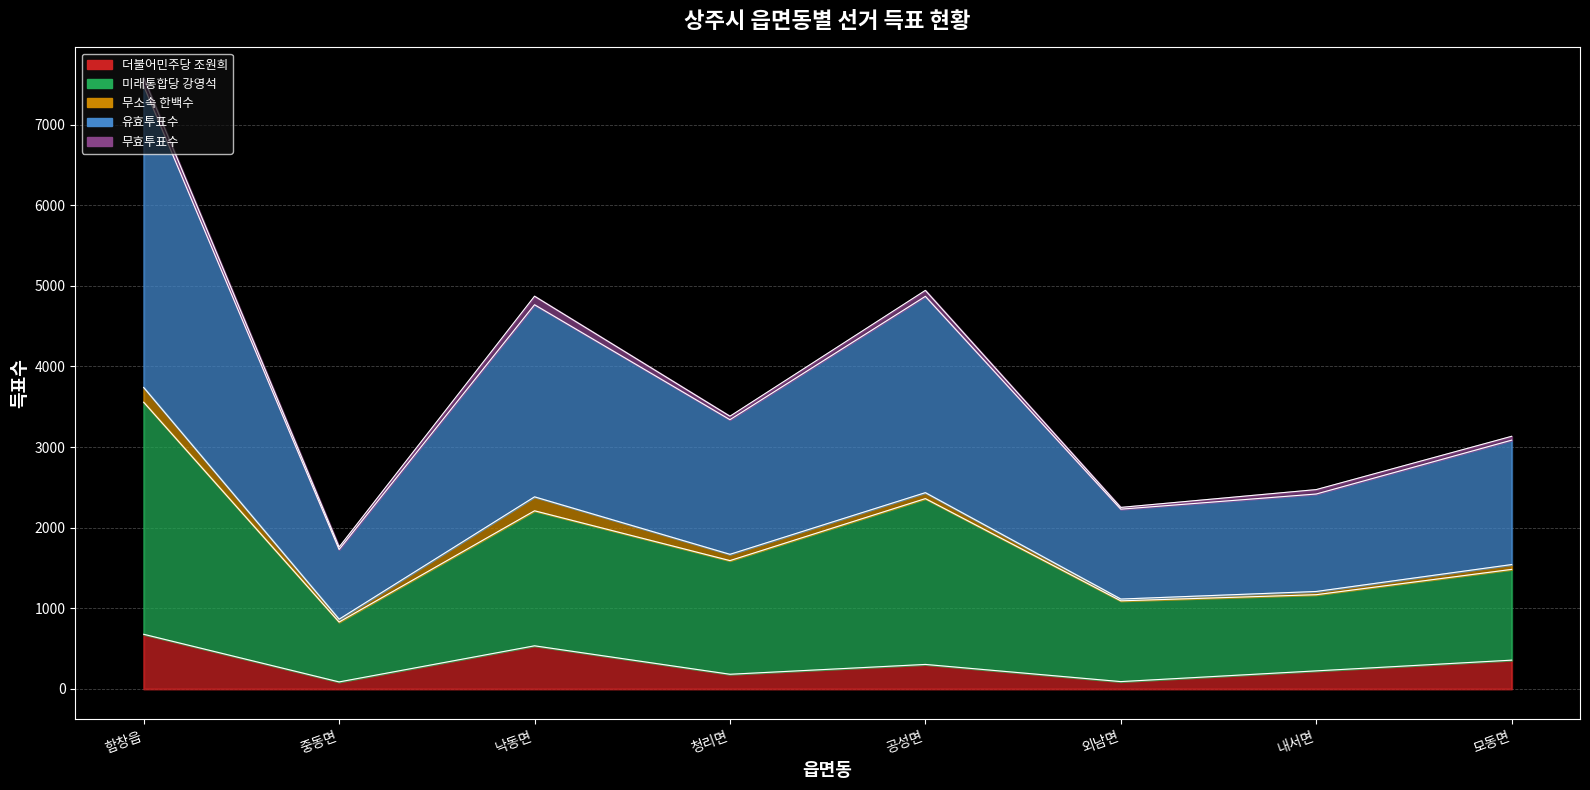

How many categories are shown in the chart?

8